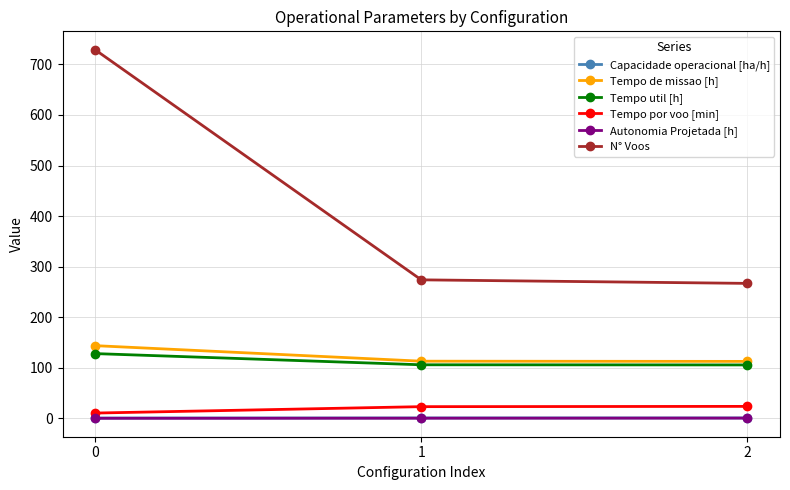

How many data points in Tempo de missao [h] are above 113?

2